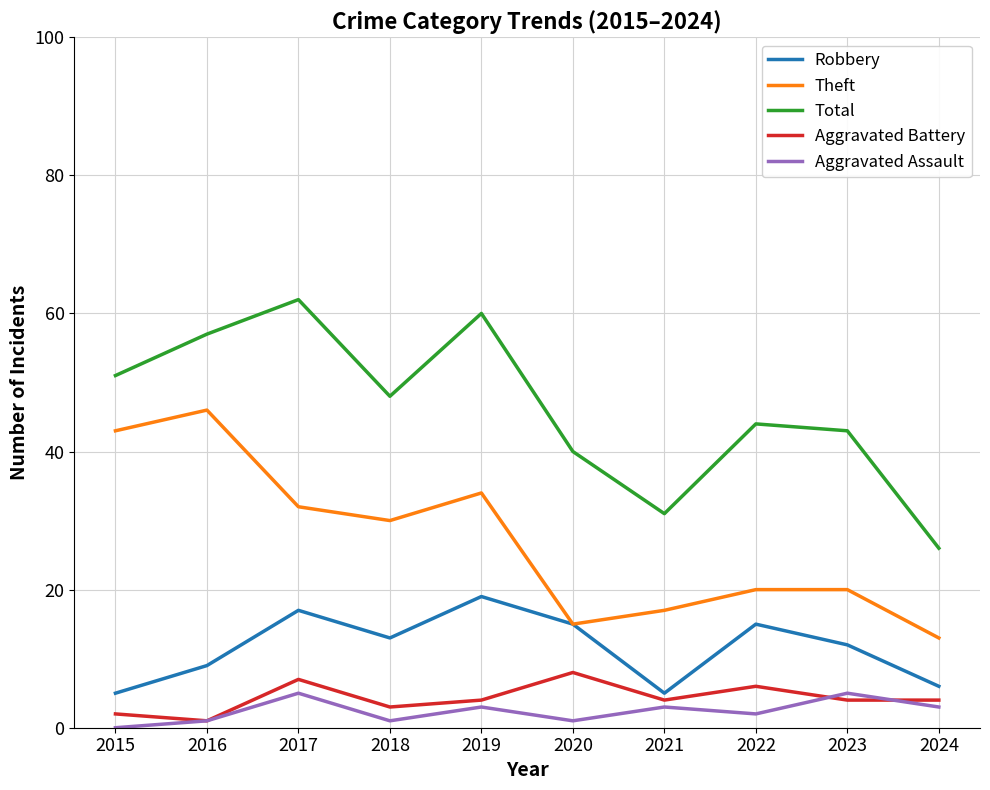

Reading left to right, list all the values displayed in this chart.

Robbery: 2015=5	2016=9	2017=17	2018=13	2019=19	2020=15	2021=5	2022=15	2023=12	2024=6
Theft: 2015=43	2016=46	2017=32	2018=30	2019=34	2020=15	2021=17	2022=20	2023=20	2024=13
Total: 2015=51	2016=57	2017=62	2018=48	2019=60	2020=40	2021=31	2022=44	2023=43	2024=26
Aggravated Battery: 2015=2	2016=1	2017=7	2018=3	2019=4	2020=8	2021=4	2022=6	2023=4	2024=4
Aggravated Assault: 2015=0	2016=1	2017=5	2018=1	2019=3	2020=1	2021=3	2022=2	2023=5	2024=3